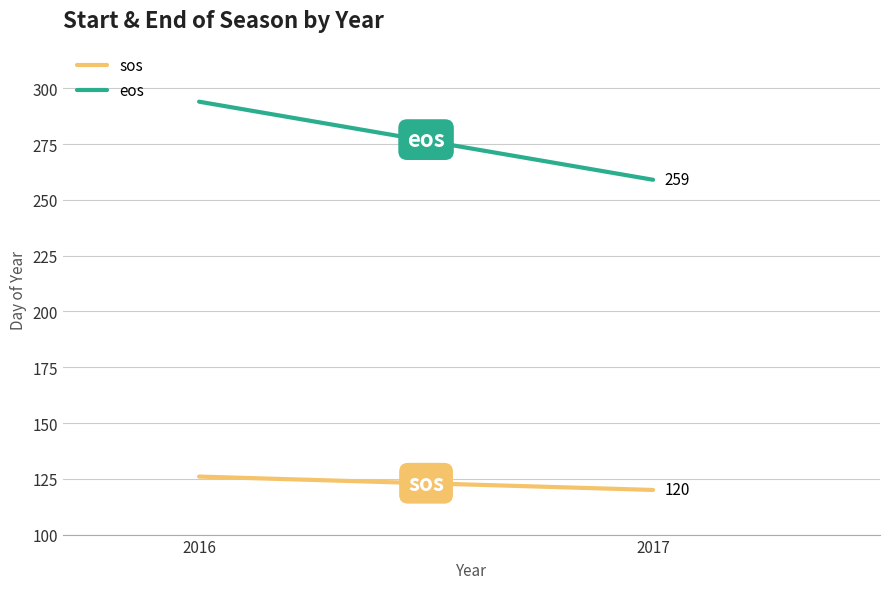

Which series has the largest range (max minus min)?

eos